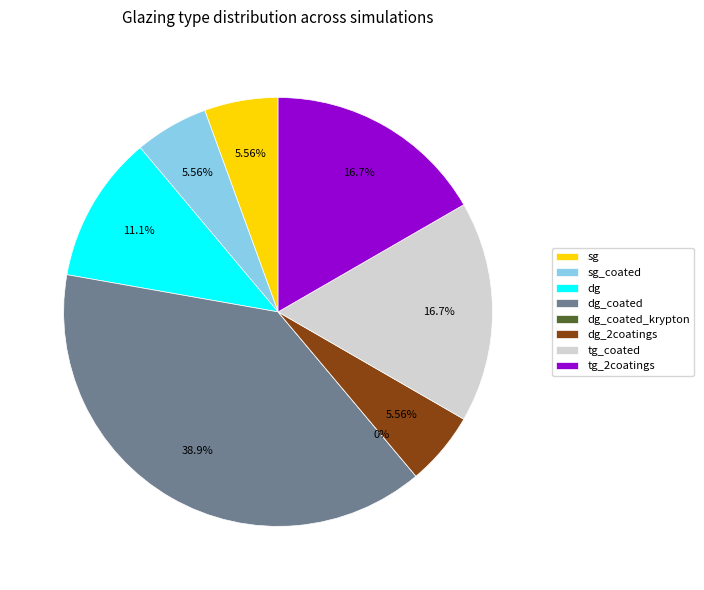

Which has a higher value, sg_coated or sg?

sg_coated